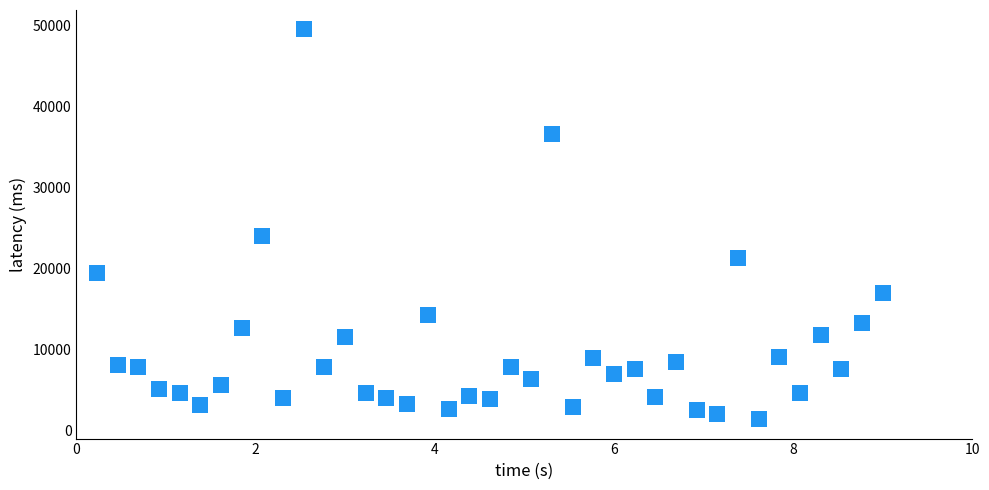

What Y value in the scatter plot is closest to 25460?

24051